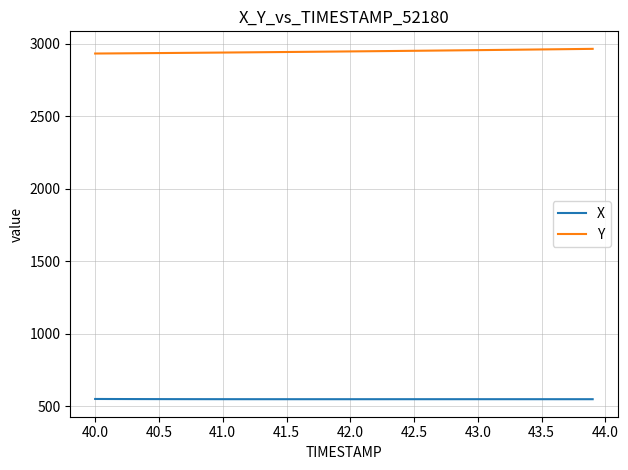

What is the minimum value for Y?

2934.2